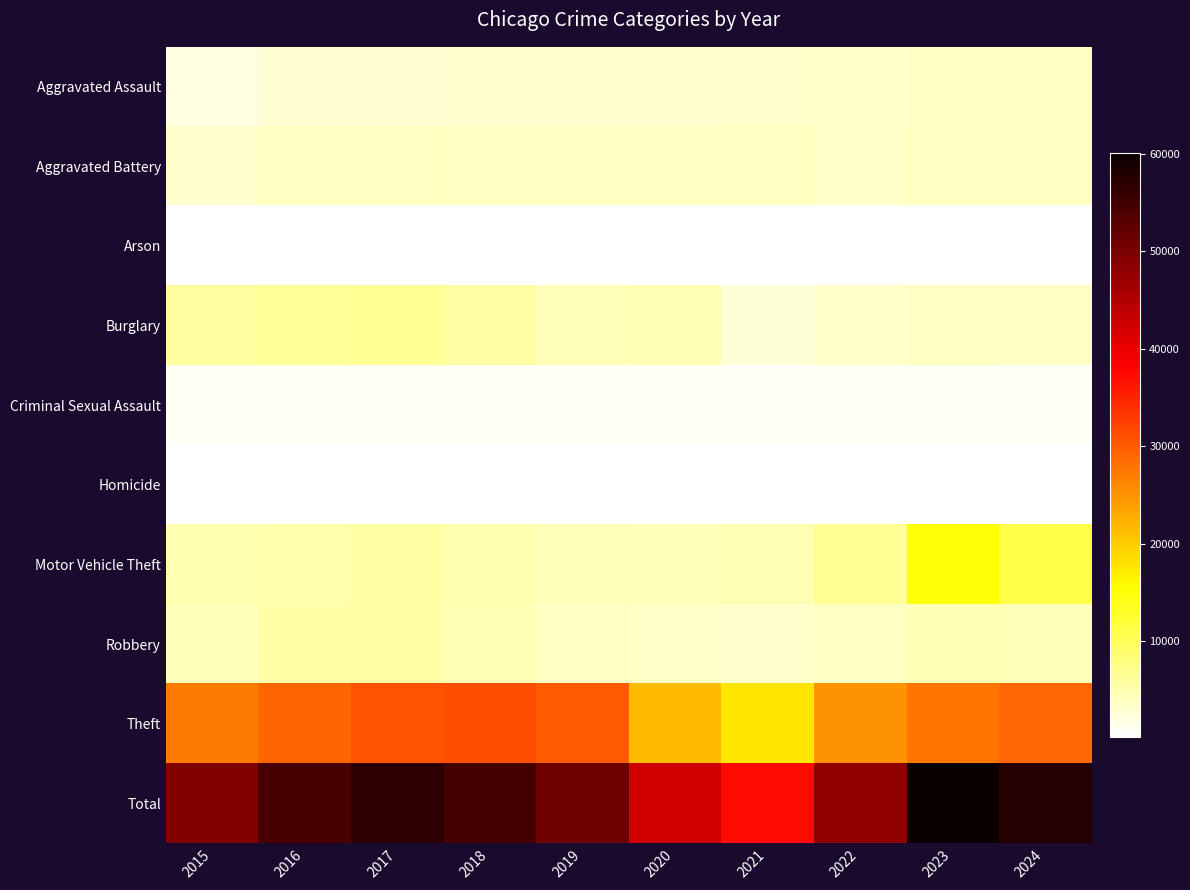

Reading left to right, what are all the values shown in this chart?

Aggravated Assault: 2015=2180	2016=2804	2017=2943	2018=3031	2019=2991	2020=3018	2021=3443	2022=3502	2023=3748	2024=3976
Aggravated Battery: 2015=3413	2016=3977	2017=3925	2018=3706	2019=3835	2020=3918	2021=3954	2022=3613	2023=3948	2024=4047
Arson: 2015=213	2016=266	2017=242	2018=171	2019=170	2020=279	2021=262	2022=195	2023=254	2024=246
Burglary: 2015=5882	2016=6405	2017=6505	2018=5666	2019=4591	2020=4657	2021=2707	2022=3623	2023=3712	2024=3733
Criminal Sexual Assault: 2015=912	2016=975	2017=1022	2018=1016	2019=985	2020=796	2021=866	2022=926	2023=927	2024=823
Homicide: 2015=235	2016=345	2017=350	2018=270	2019=255	2020=366	2021=368	2022=347	2023=321	2024=283
Motor Vehicle Theft: 2015=4890	2016=5273	2017=5702	2018=4903	2019=4518	2020=4377	2021=4654	2022=6568	2023=14992	2024=11178
Robbery: 2015=4204	2016=5354	2017=5548	2018=4743	2019=3782	2020=3600	2021=3370	2022=4037	2023=4621	2024=4581
Theft: 2015=27227	2016=28976	2017=30721	2018=31260	2019=30049	2020=21430	2021=17700	2022=25142	2023=27581	2024=28799
Total: 2015=49156	2016=54375	2017=56958	2018=54766	2019=51176	2020=42441	2021=37324	2022=47953	2023=60104	2024=57666